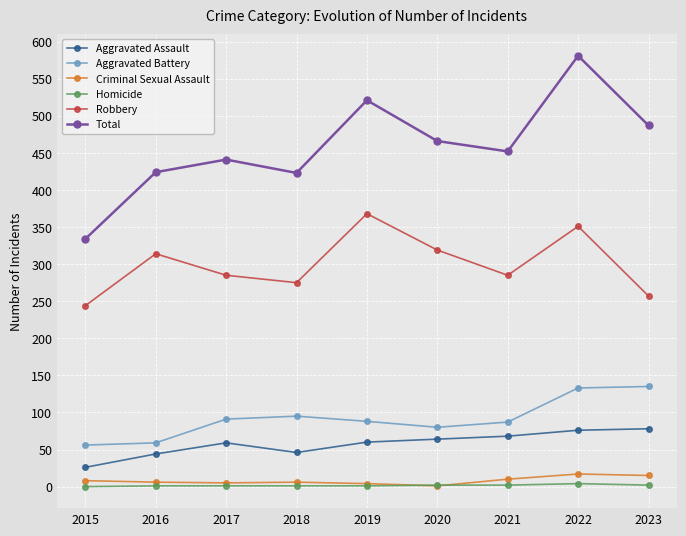

True or false: Total has more than 1 interior local peaks.

True